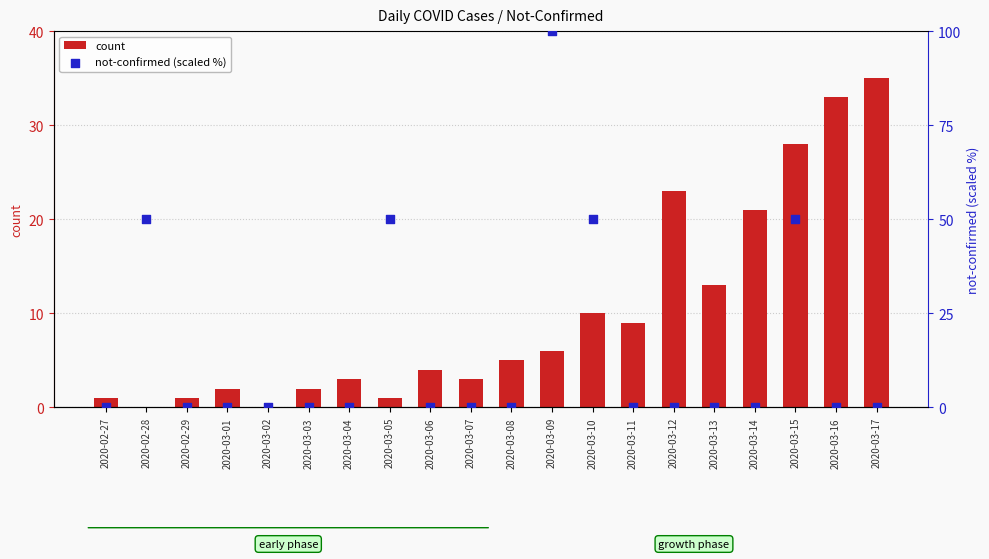

What are all the series names shown in the legend?

count, not-confirmed (scaled %)